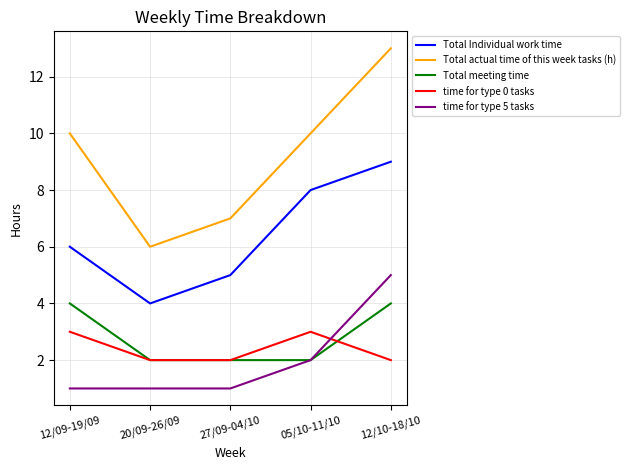

True or false: Total actual time of this week tasks (h) and Total Individual work time intersect in this chart.

False